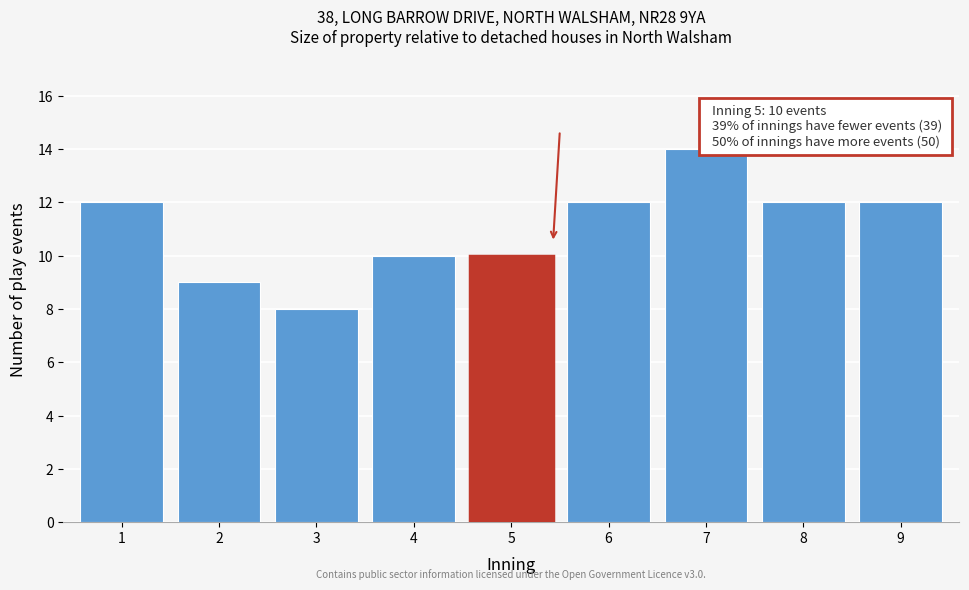

Reading left to right, transcribe all the data shown in this chart.

12	9	8	10	10	12	14	12	12